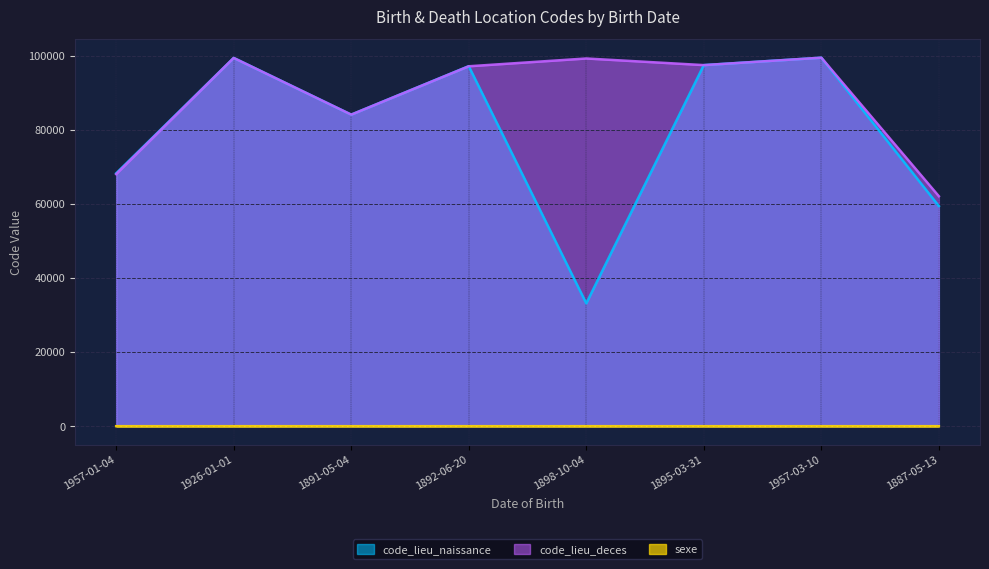

Rank the series at 1898-10-04 from highest to lowest value.

code_lieu_deces, code_lieu_naissance, sexe